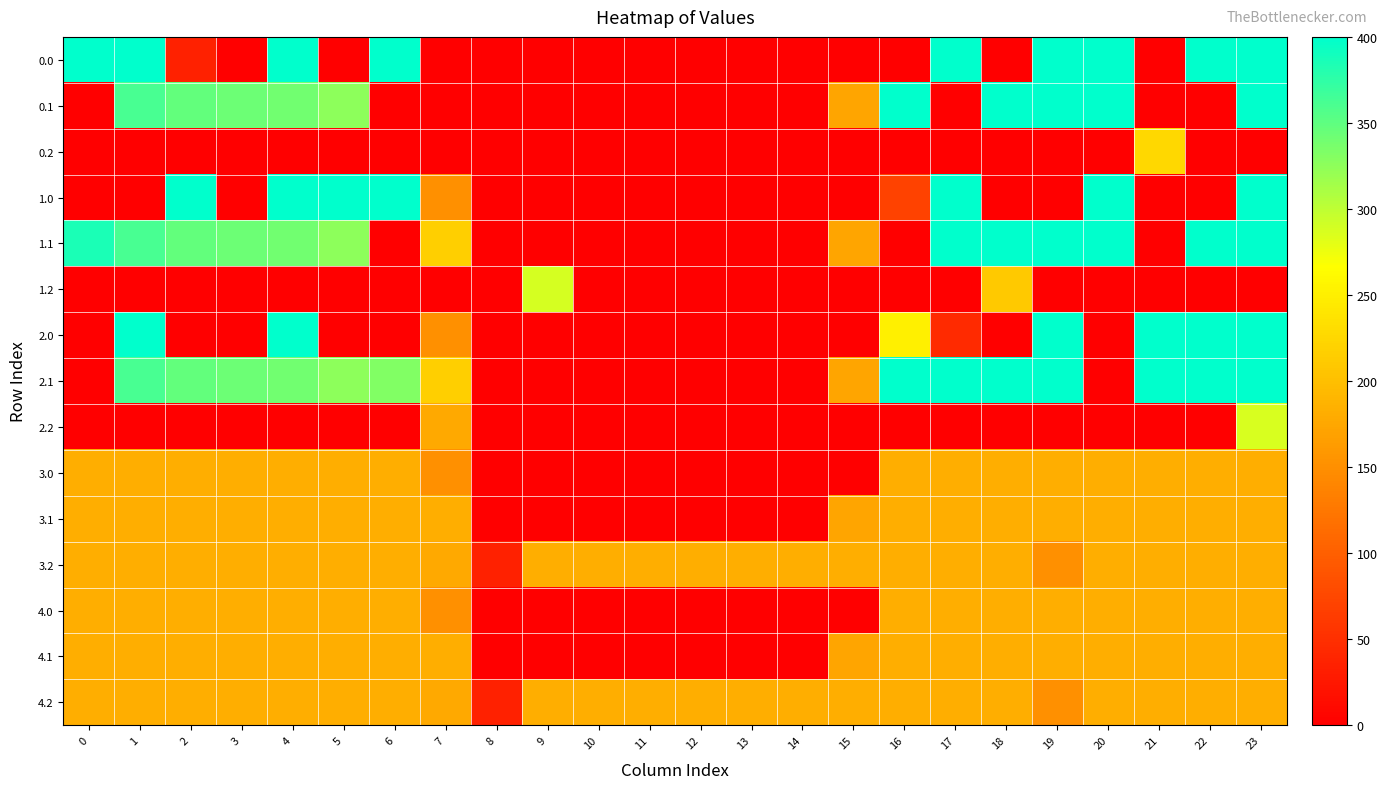

At which category is the sum across all series the highest?

23